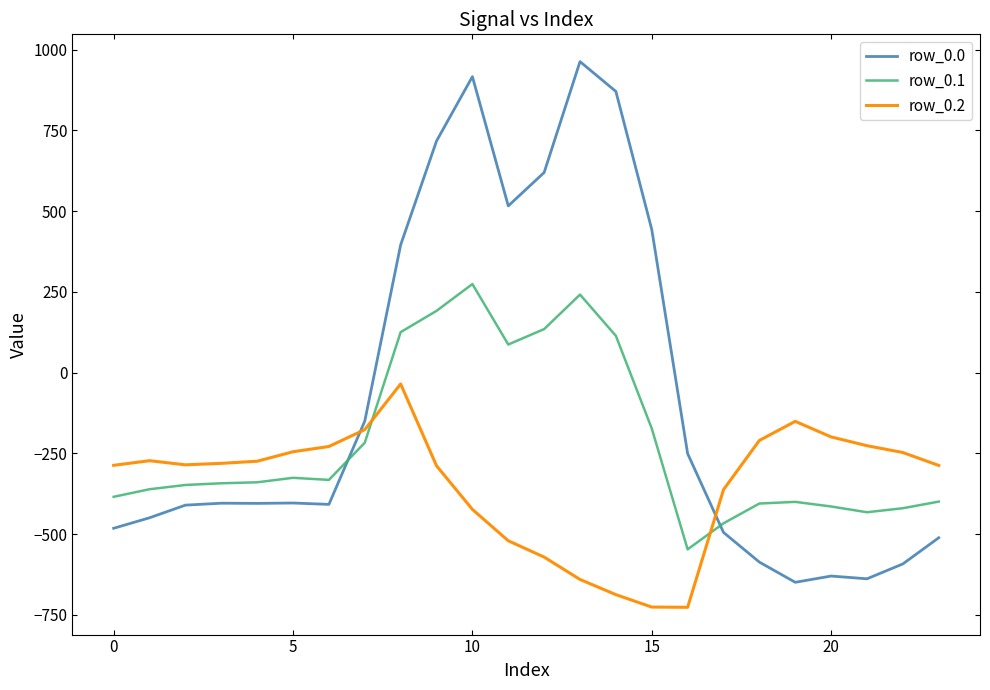

What is the average value of the row_0.0 series?

-84.4